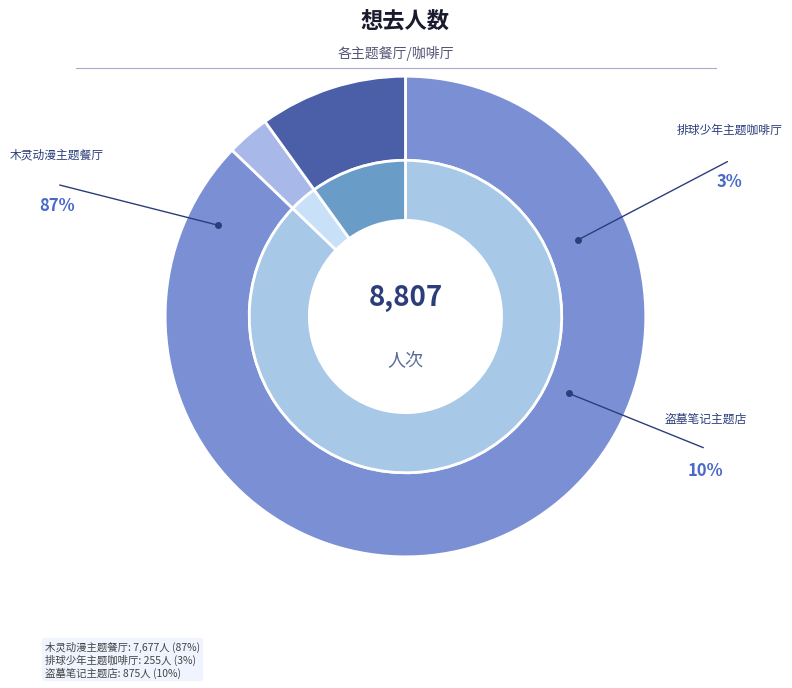

Rank the categories by value from highest to lowest.

杭州·木灵动漫 某某主题餐厅, 杭州·盗墓笔记官方授权「四季同书」主题店, 杭州·排球少年!!垃圾场决战 主题咖啡厅